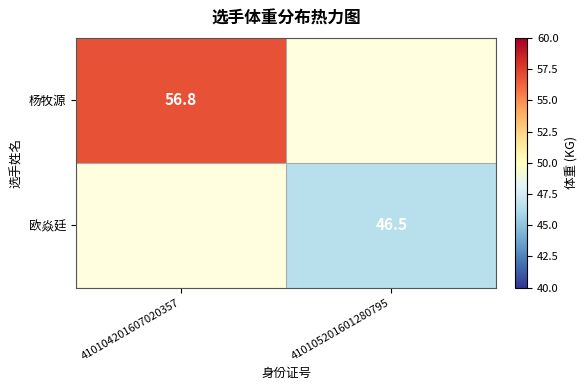

The 欧焱廷 series shows 78.8 at 410105201601280795. True or false?

False